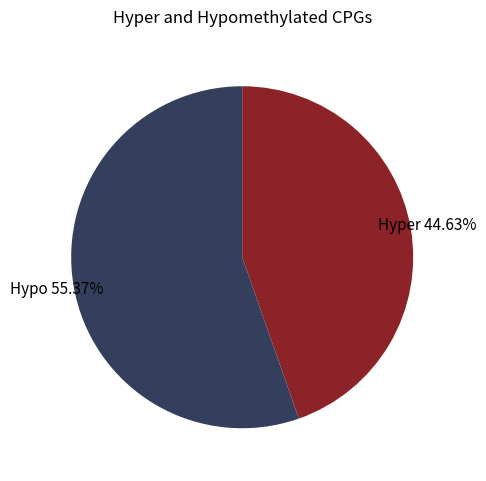

Approximately how many times larger is the value at Hyper 44.63% compared to Hypo 55.37%?

0.8